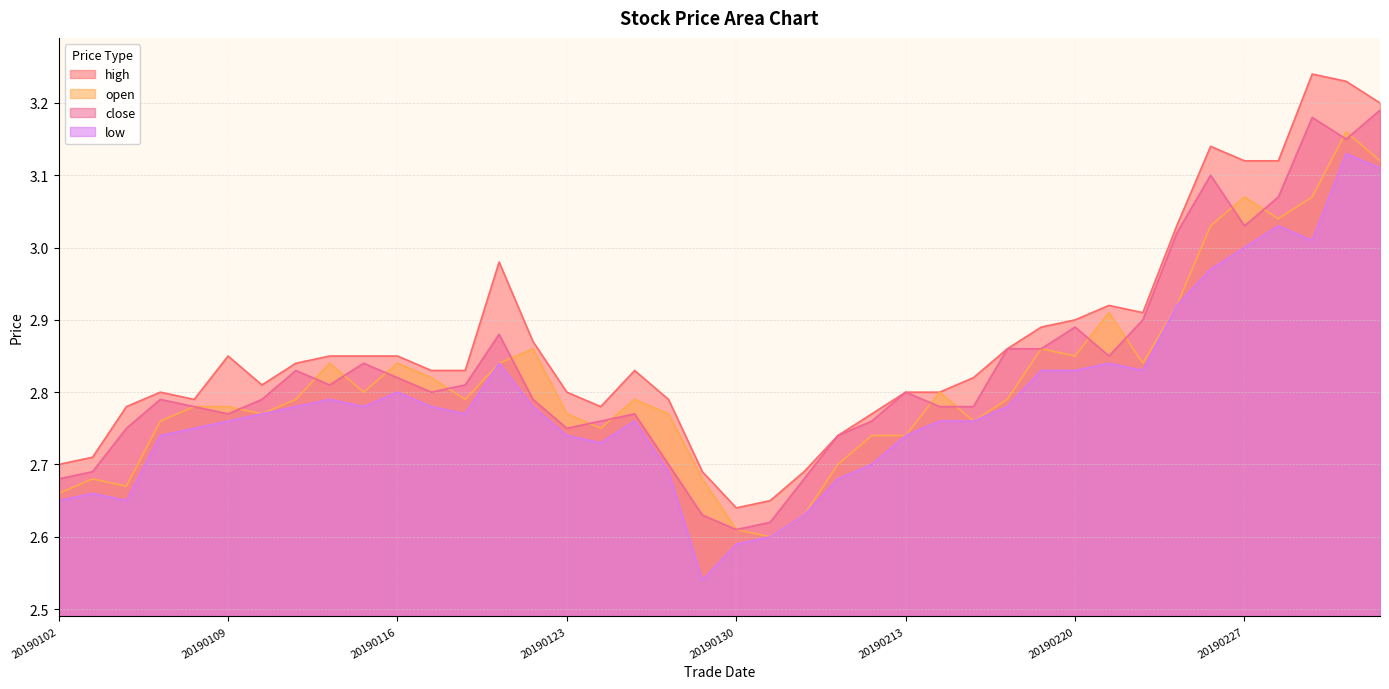

What are all the series names shown in the legend?

high, open, close, low